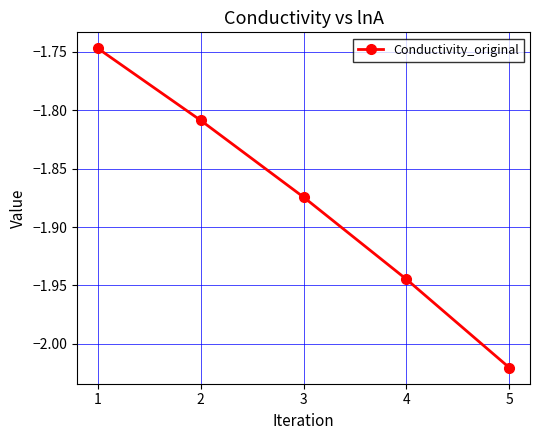

What is the change in value from 1 to 2?

-0.1